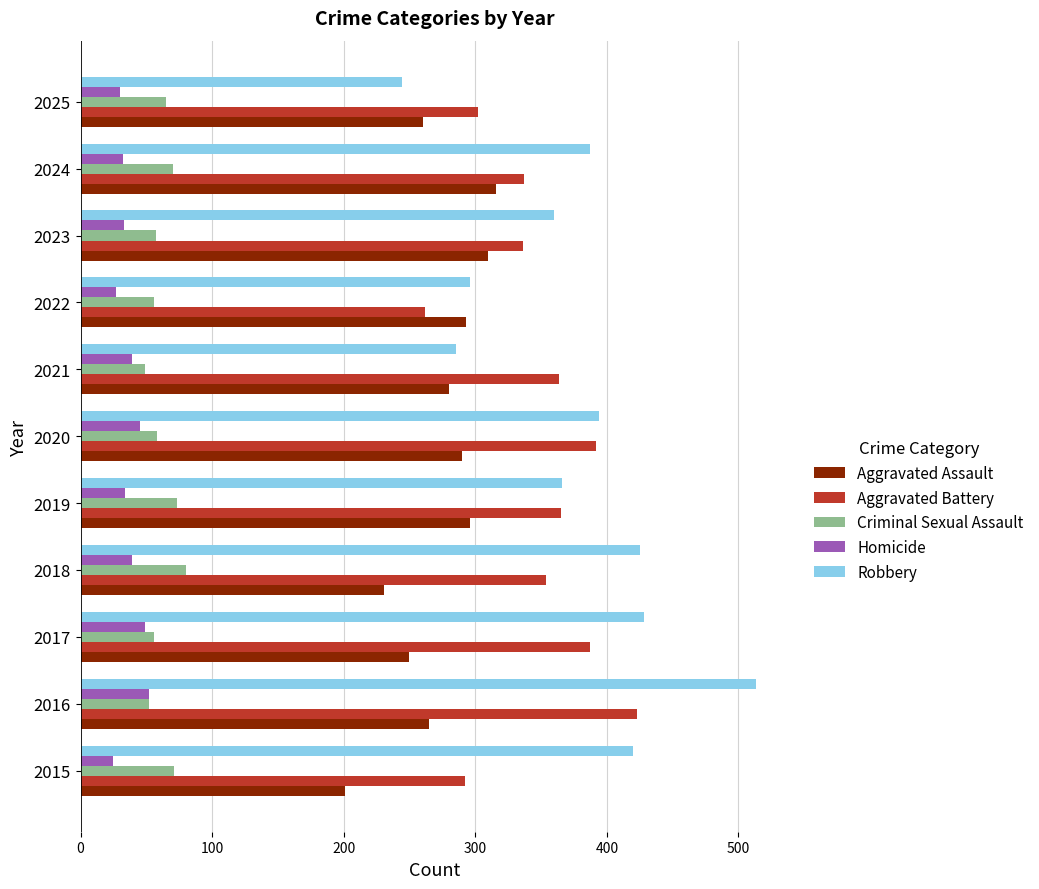

Which series has the widest spread of values?

Robbery